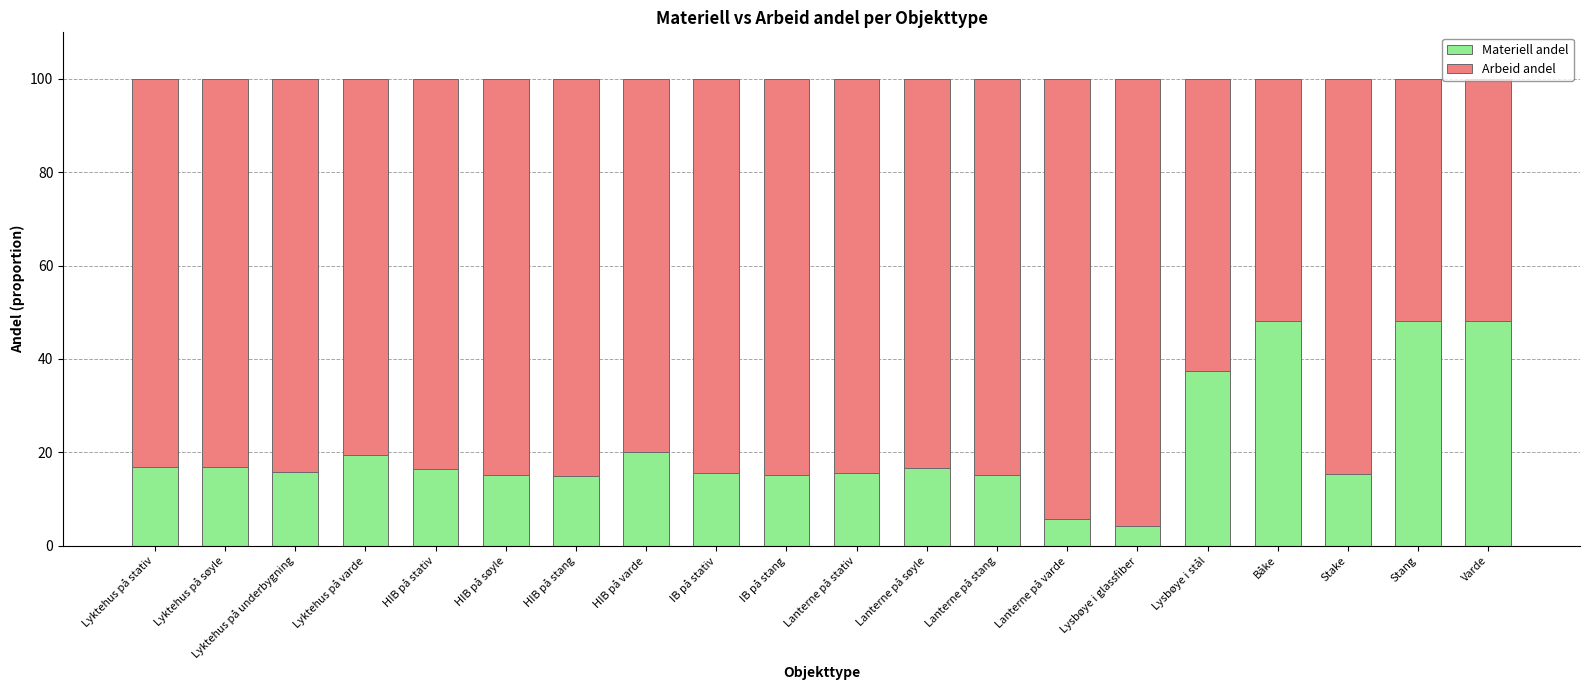

Is it true that Materiell andel equals 4.0 at HIB på søyle?

False